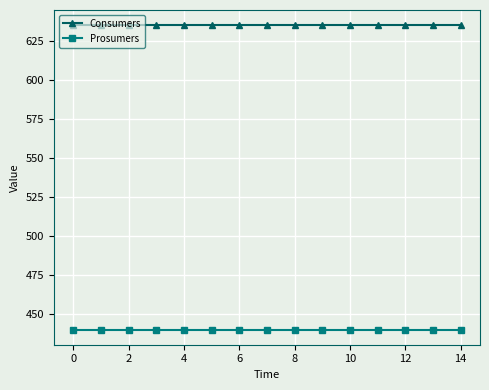

True or false: Consumers and Prosumers cross at least once.

False